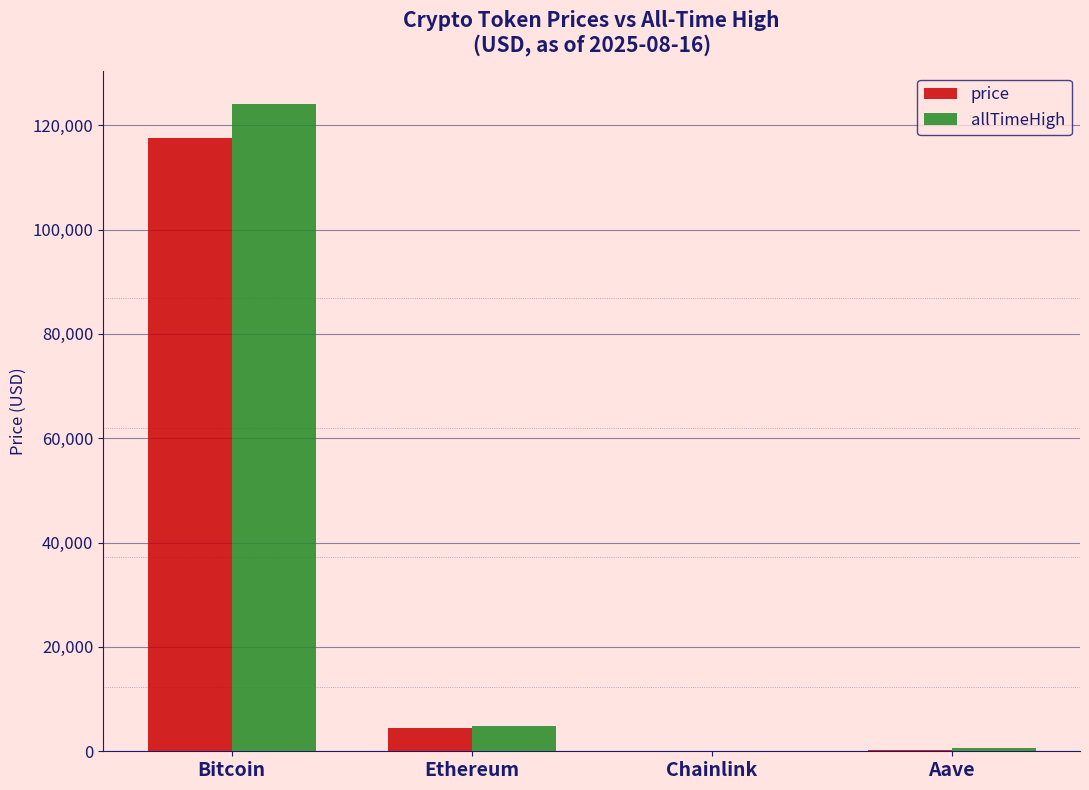

True or false: allTimeHigh has a value of 220403.1 at Bitcoin.

False